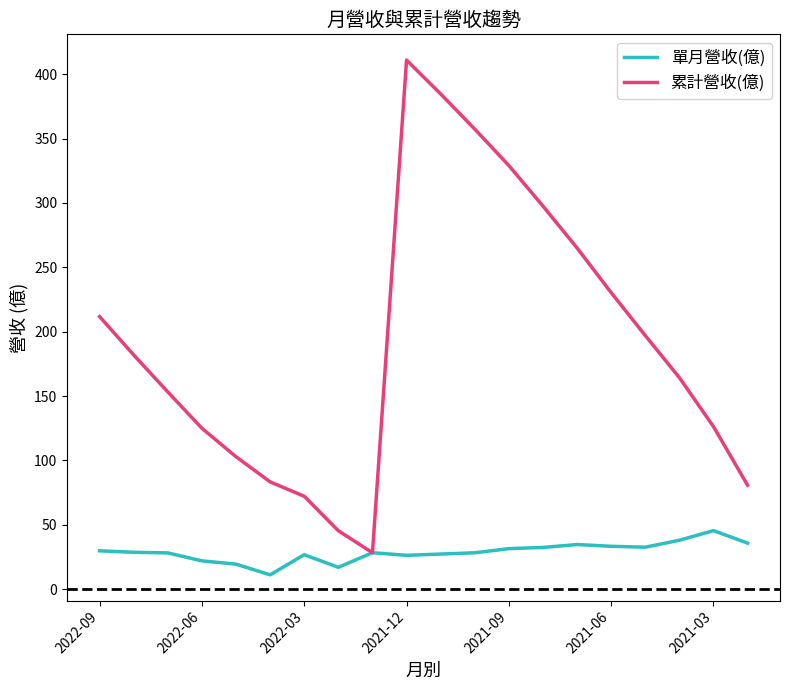

Which series has the largest range (max minus min)?

累計營收(億)